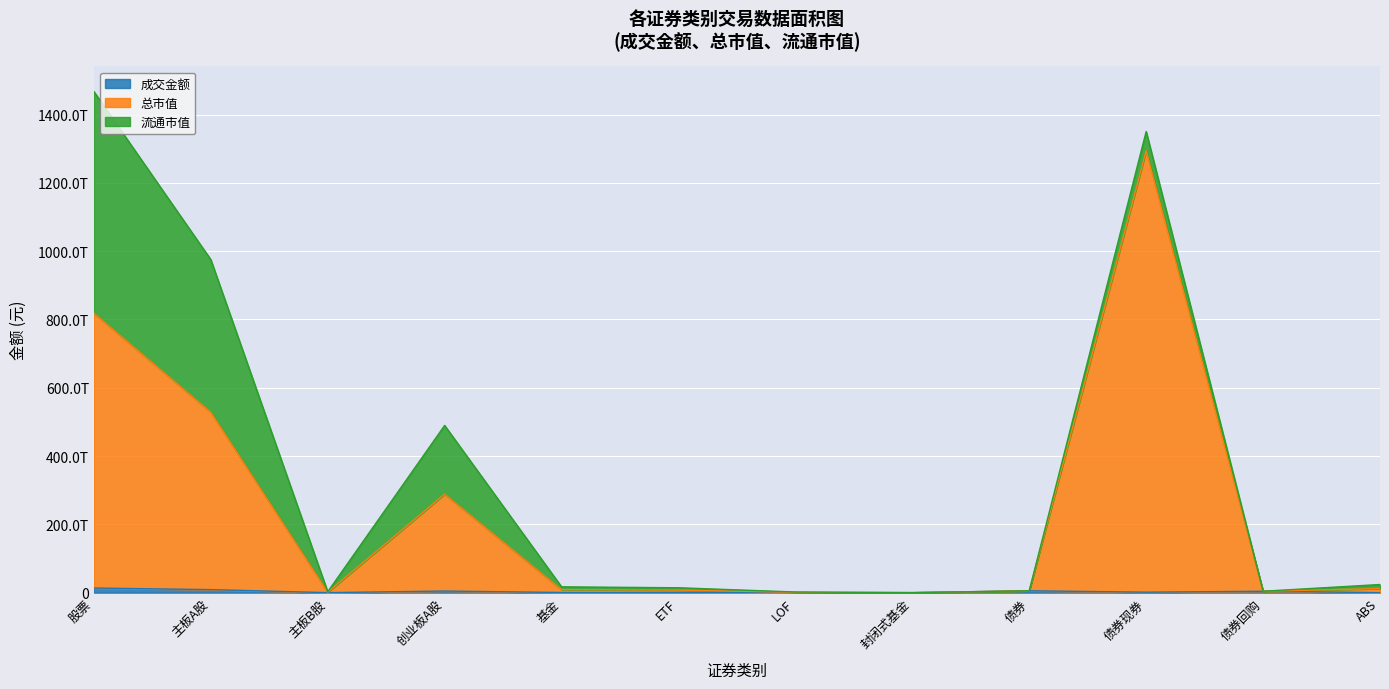

What is the label of the 10th point from the right?

主板B股